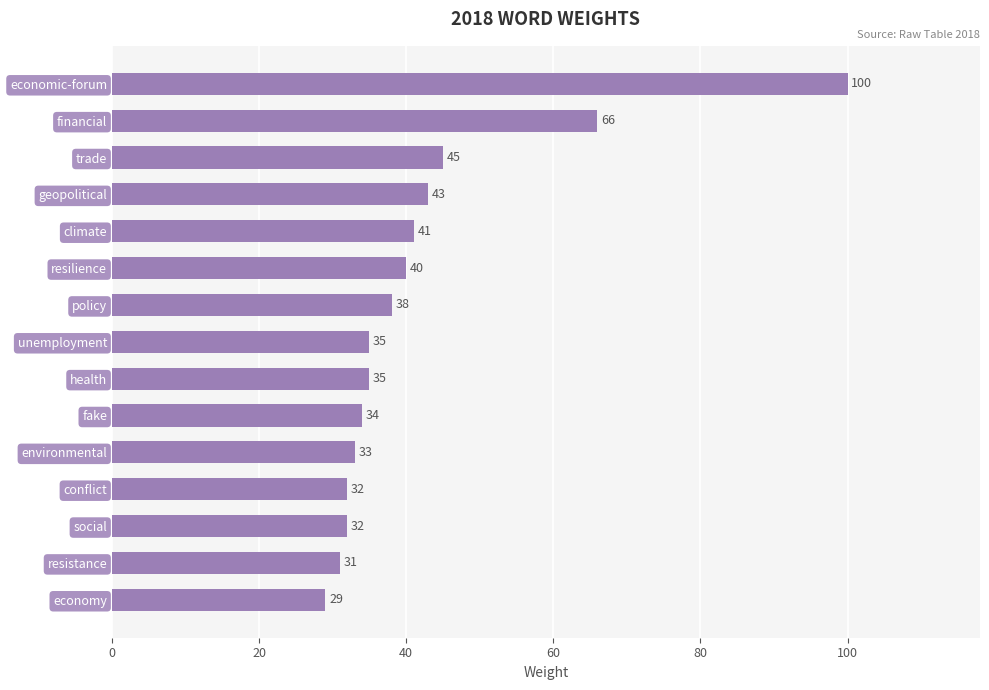

What is the maximum value shown in the chart?

100